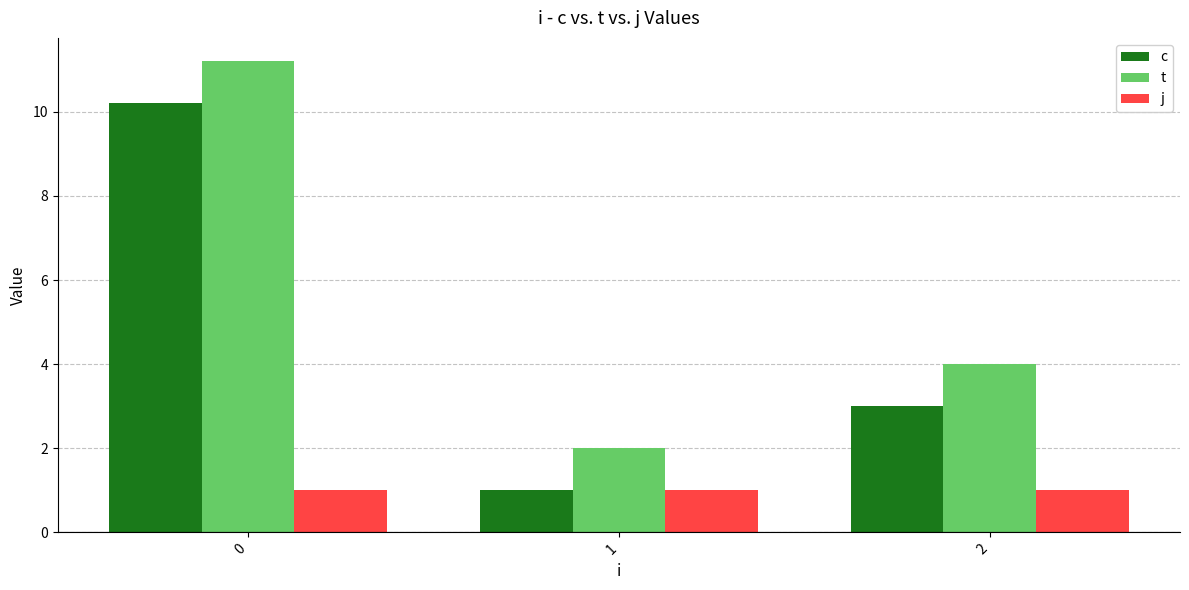

What is the minimum value for c?

1.0